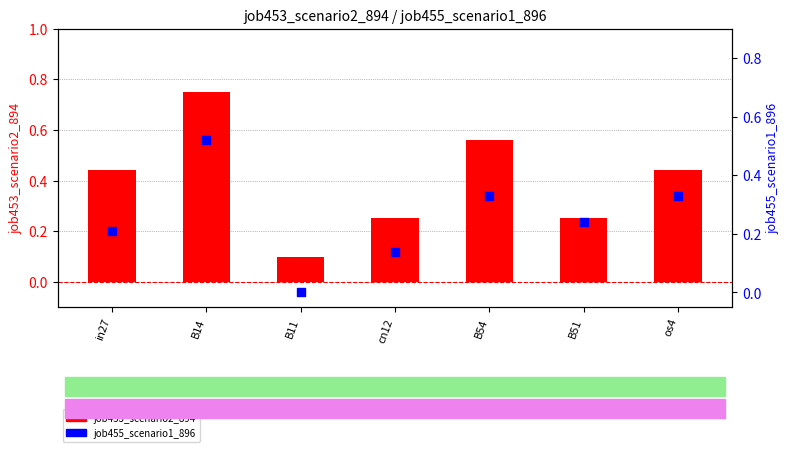

What is the total value across all series at B54?

0.9